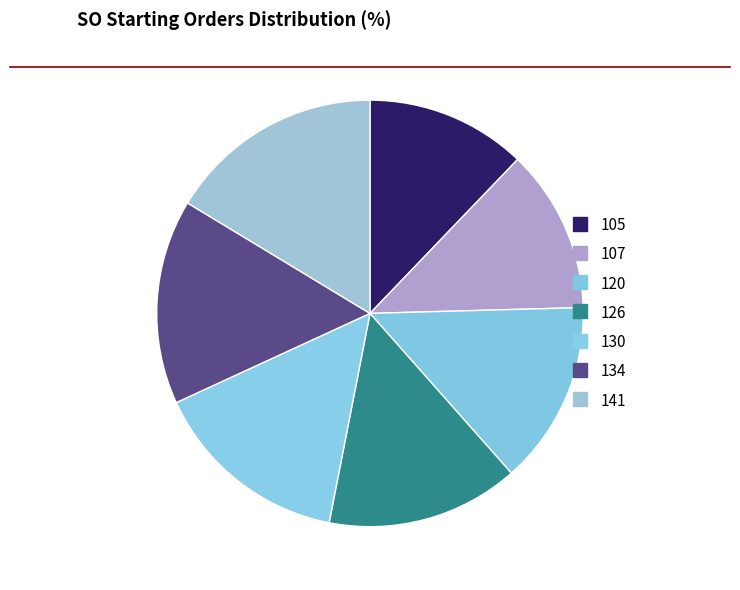

Rank the categories by value from lowest to highest.

105, 107, 120, 126, 130, 134, 141